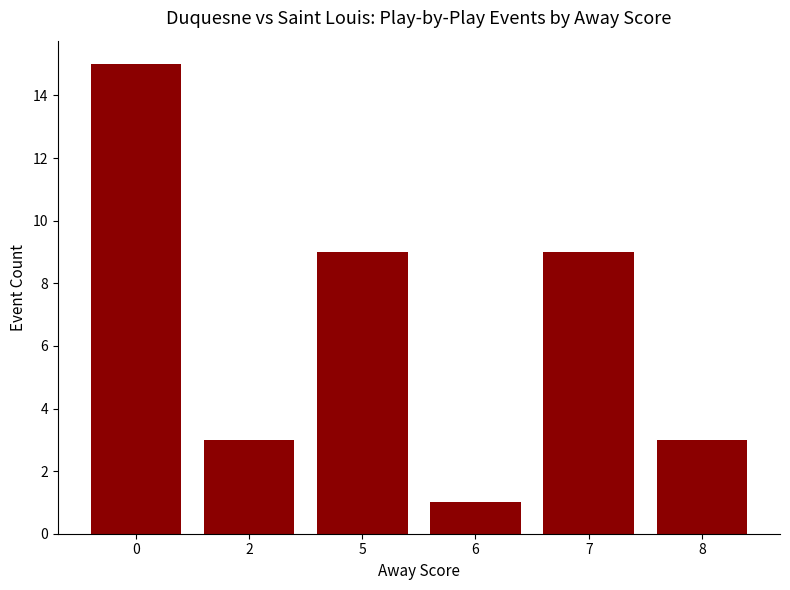

How many distinct data groups are displayed?

1